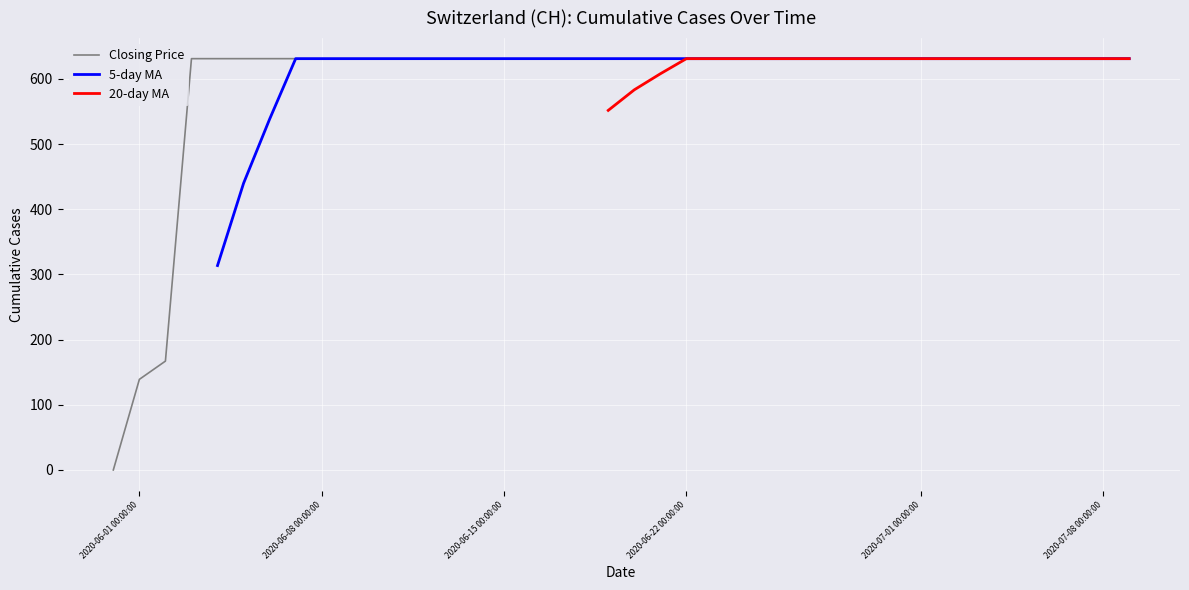

Which series has the widest spread of Y values?

Closing Price